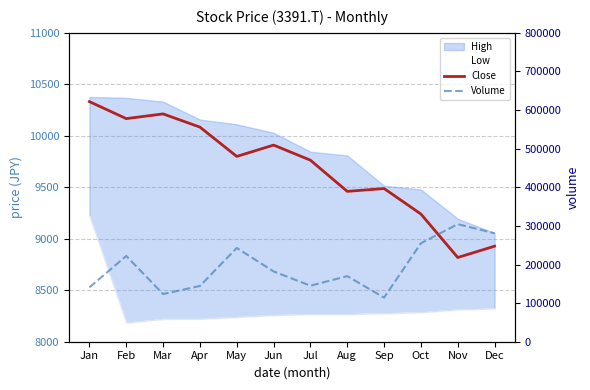

Where does the Volume series first go above 182100?

Feb